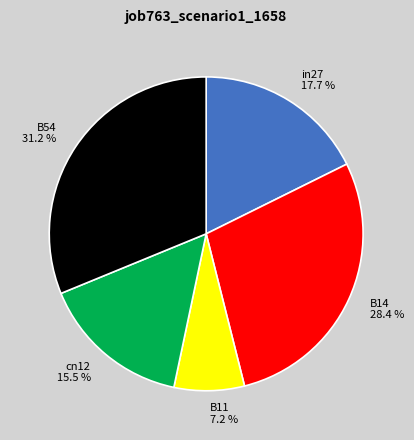

Is it true that cn12 is 21% of the pie?

False